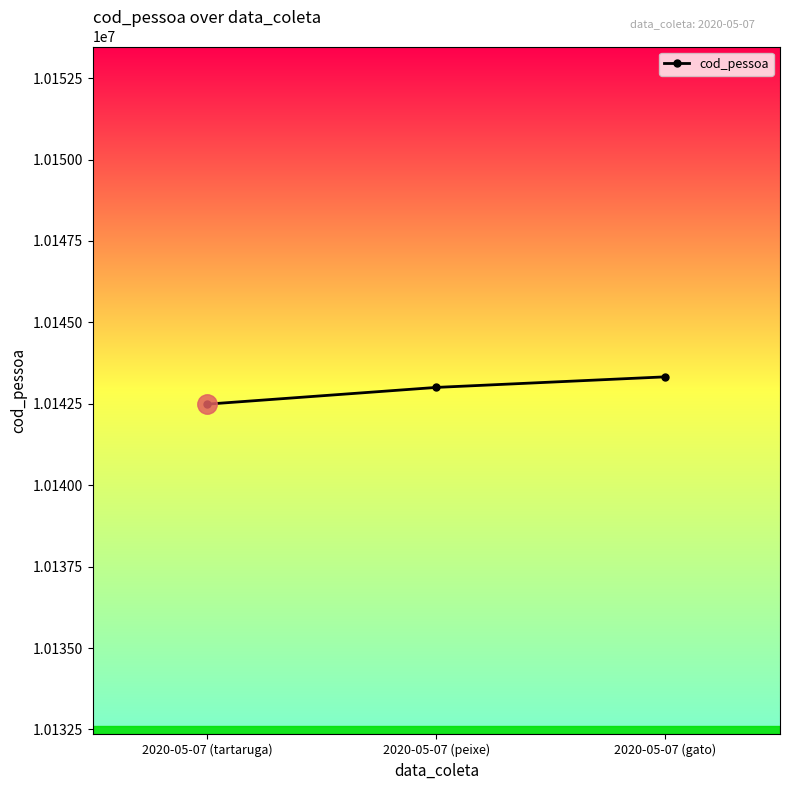

Rank the categories by value from highest to lowest.

2020-05-07 (gato), 2020-05-07 (peixe), 2020-05-07 (tartaruga)